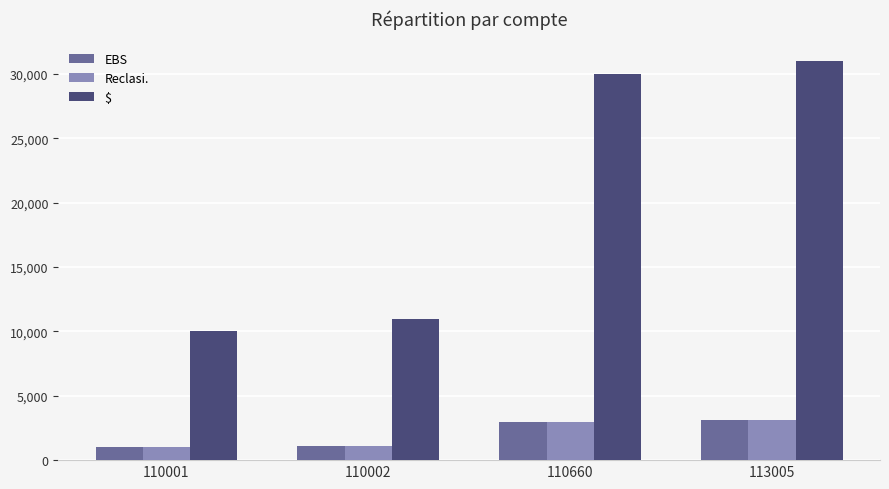

Does the chart contain any negative values?

No